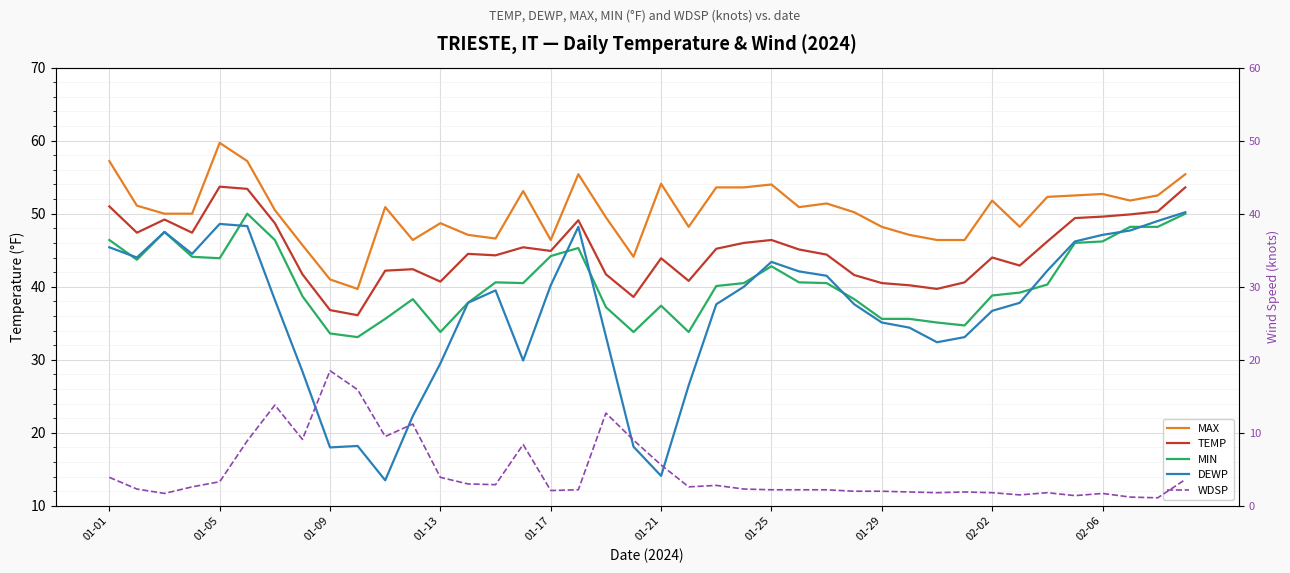

How many interior local peaks does the WDSP series have?

9